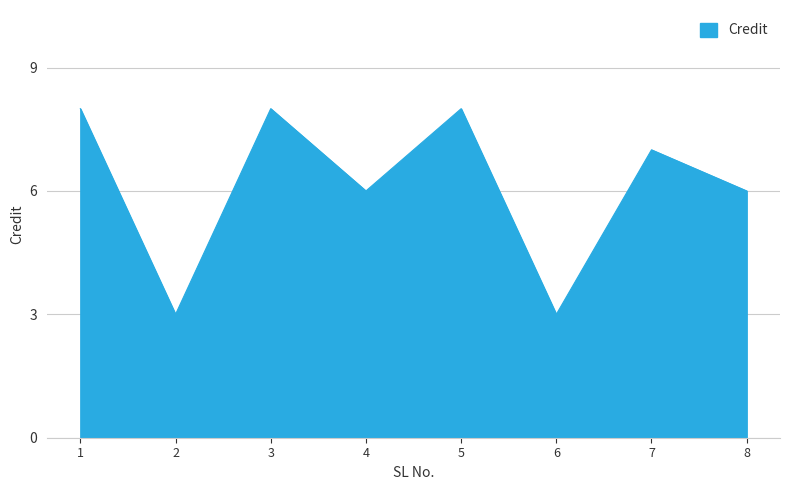

At which label does the data first exceed 7?

1